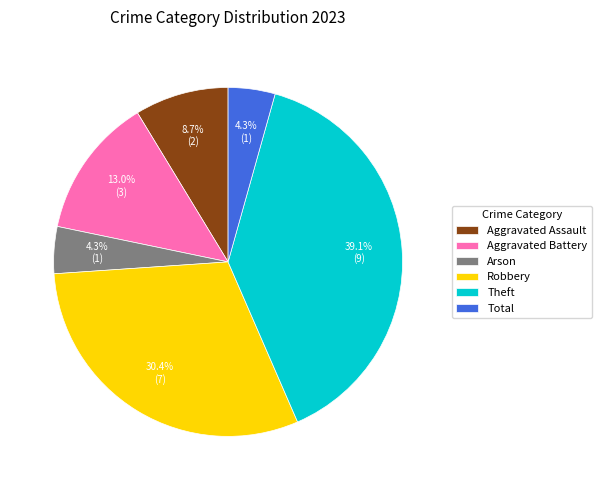

Count the number of slices in the pie.

6